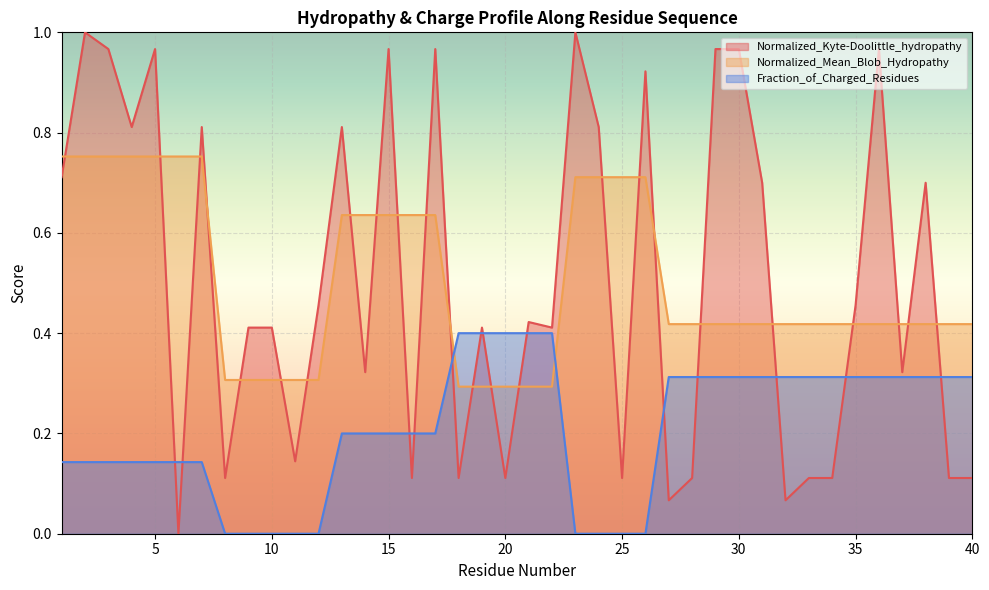

True or false: Fraction_of_Charged_Residues and Normalized_Kyte-Doolittle_hydropathy intersect in this chart.

True